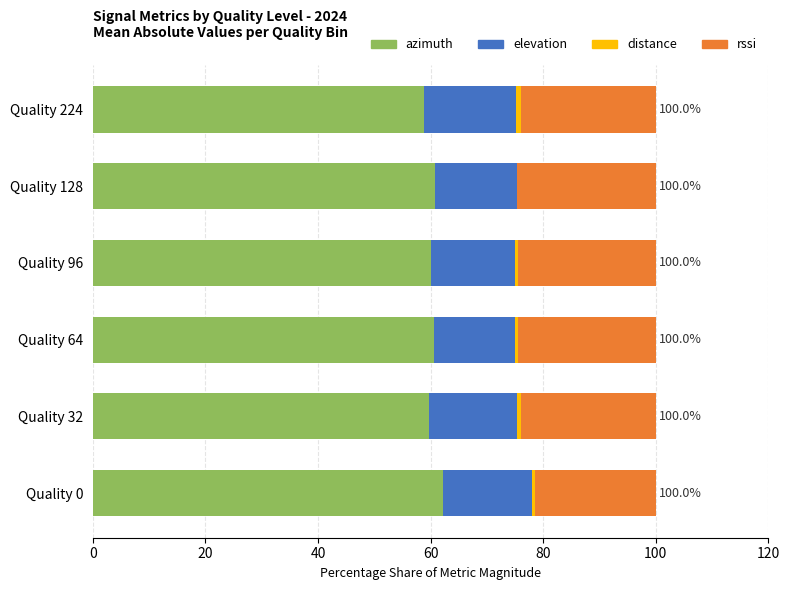

Is it true that azimuth equals 24.7 at Quality 96?

False